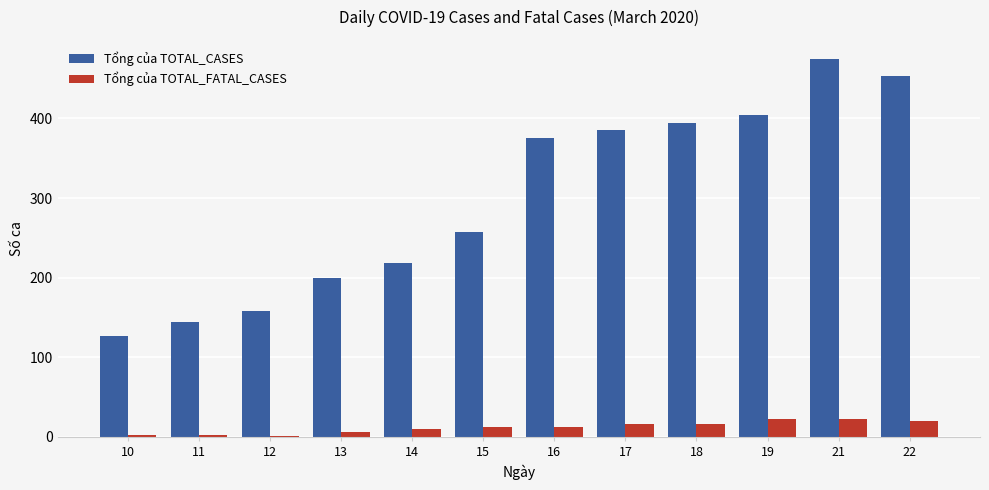

What is the maximum value shown in the chart?

475